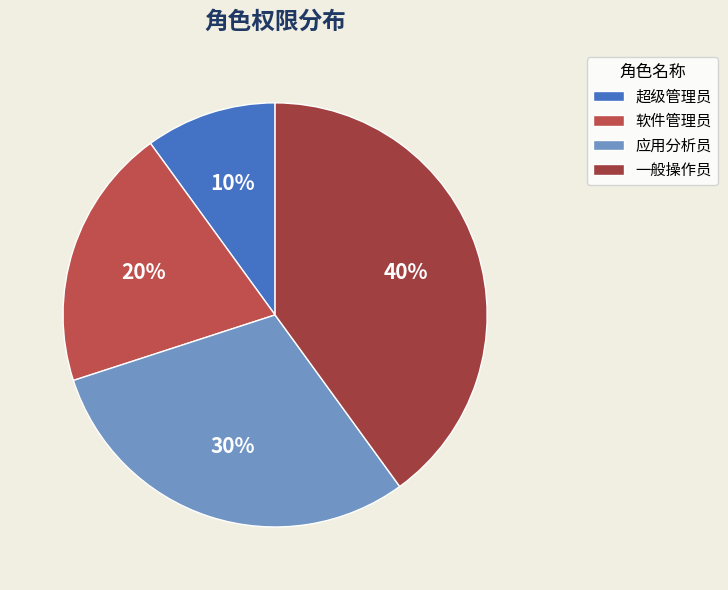

Which category has the biggest portion of the pie?

一般操作员